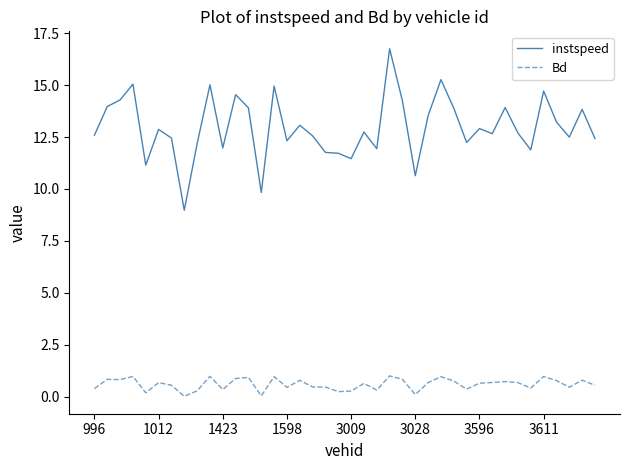

List the series in order of their peak value, highest first.

instspeed, Bd